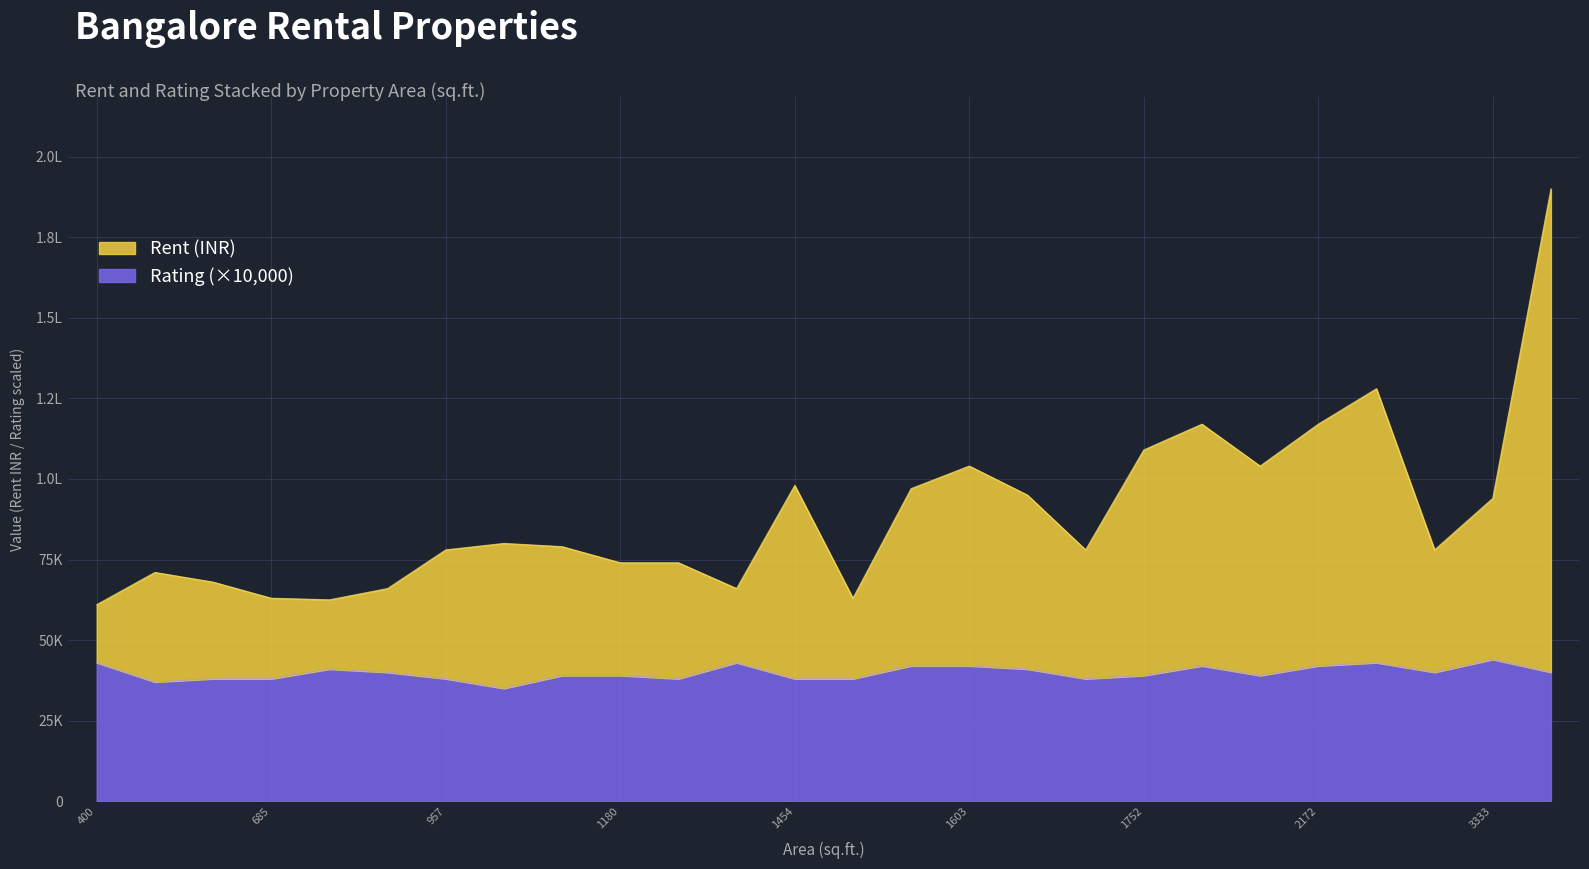

List the series in order of their peak value, lowest first.

Rating, Rent